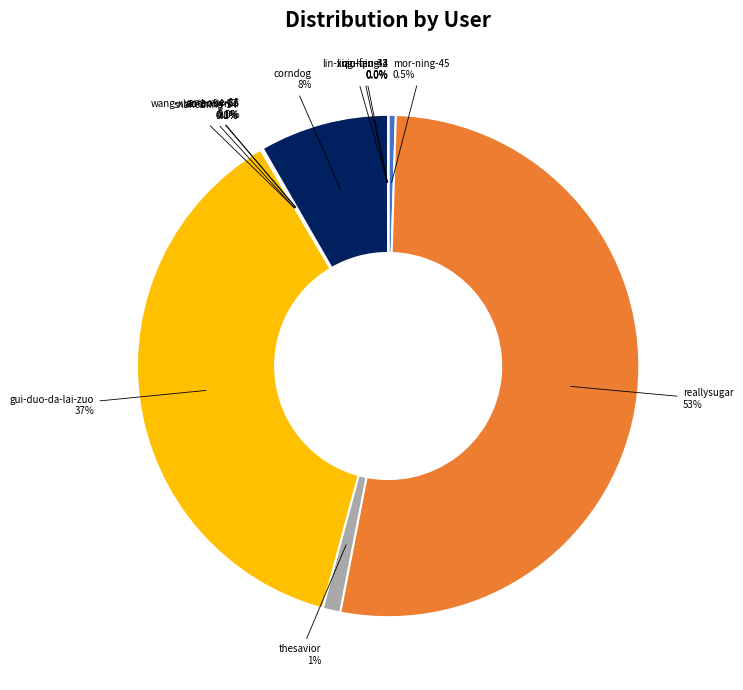

How much of the chart is everything except corndog?

91.7%